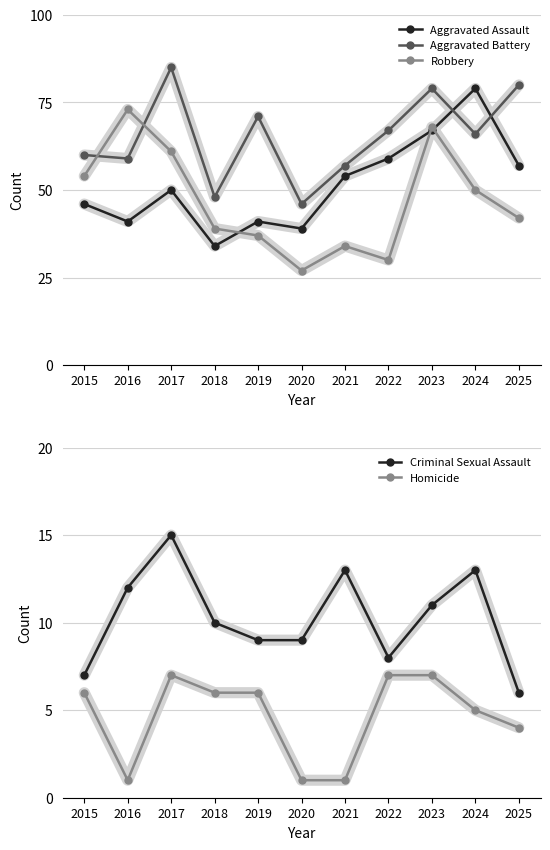

What are all the series names shown in the legend?

Aggravated Assault, Aggravated Battery, Robbery, Criminal Sexual Assault, Homicide